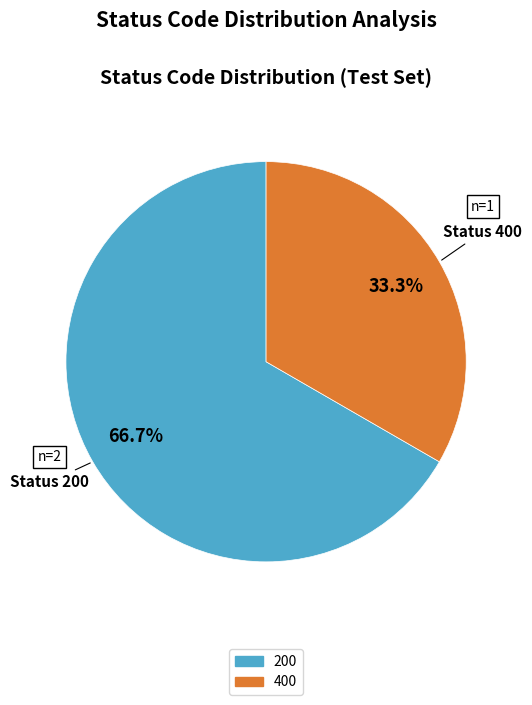

Does any single category account for the majority?

Yes